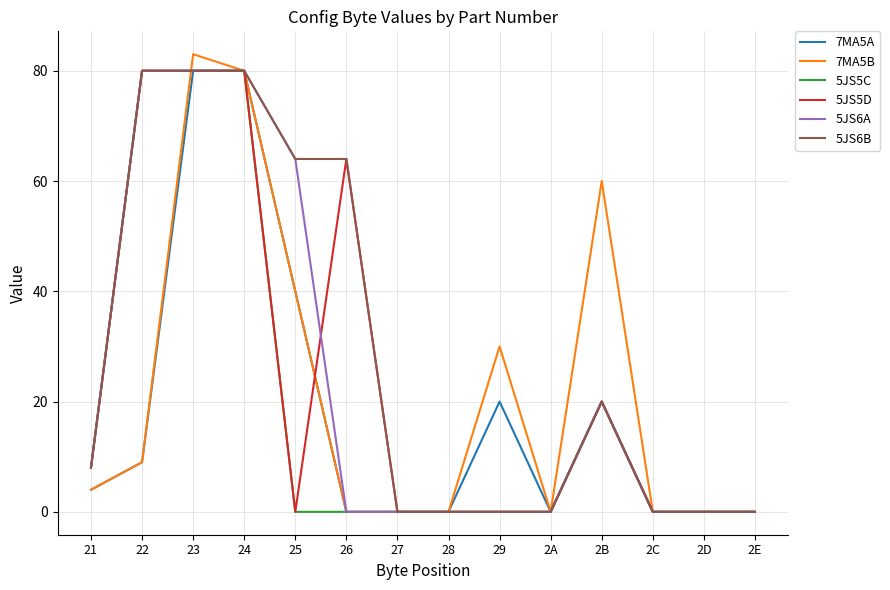

At which label is 5JS6A closest to 40?

2B